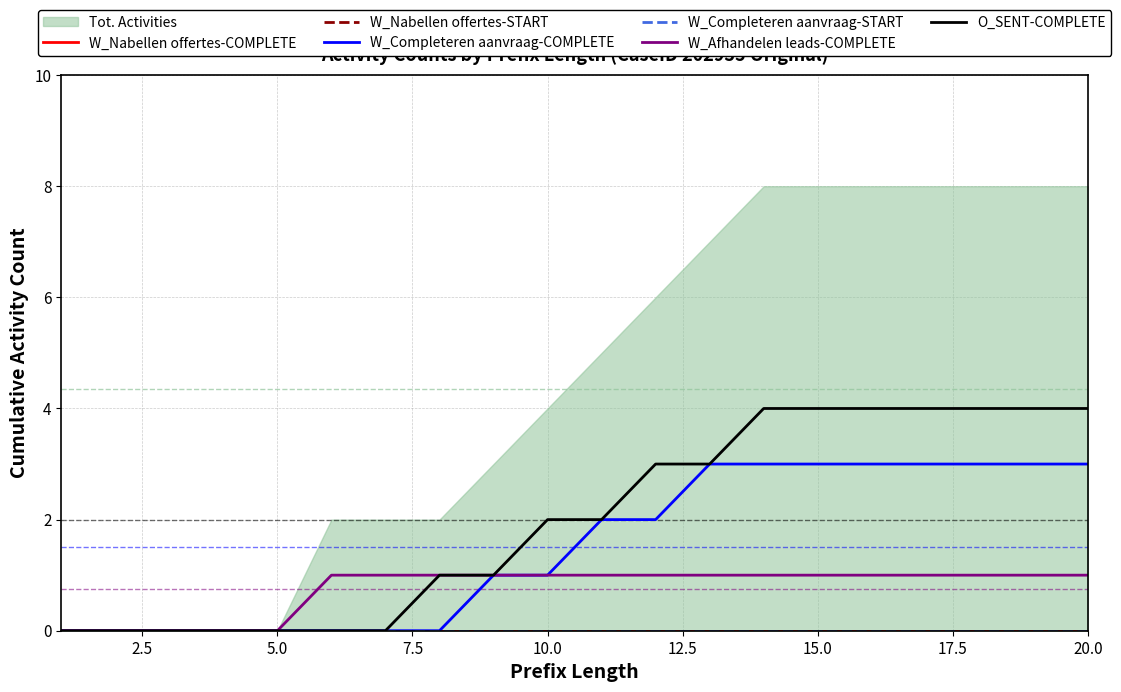

What is the maximum value for O_SENT-COMPLETE?

4